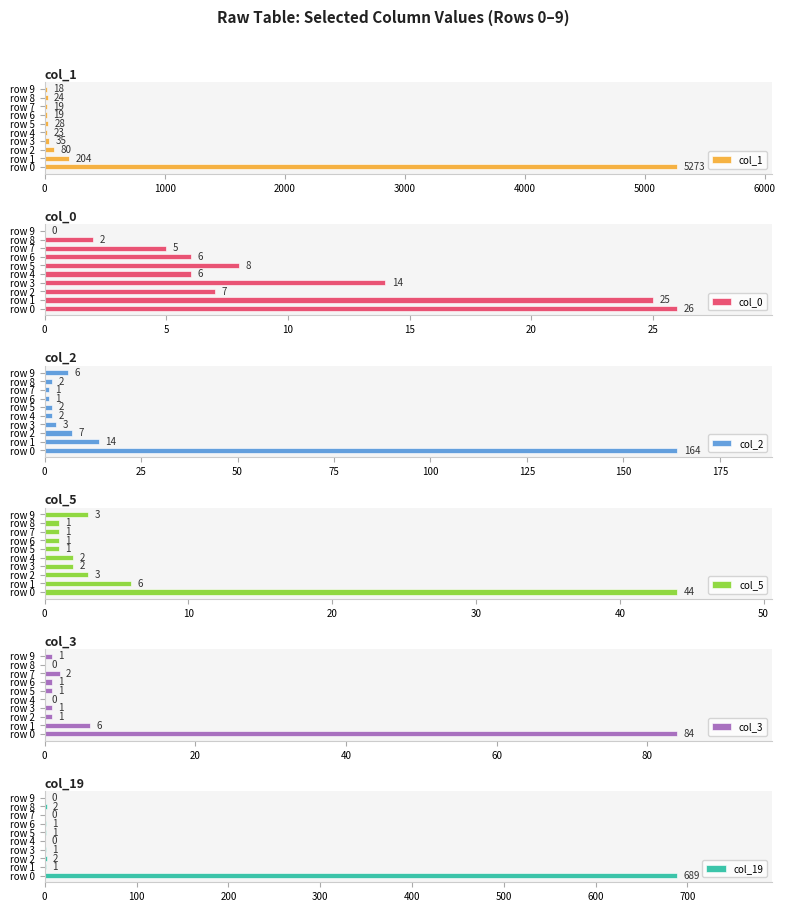

What is the maximum value for col_5?

44